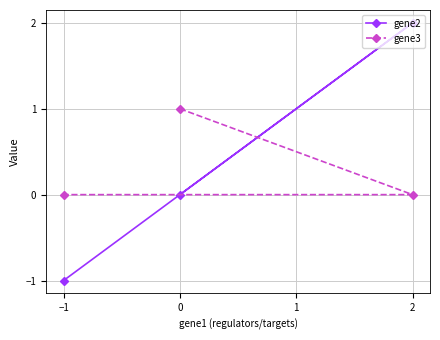

Rank the categories by gene2 value from lowest to highest.

−1, 0, 2